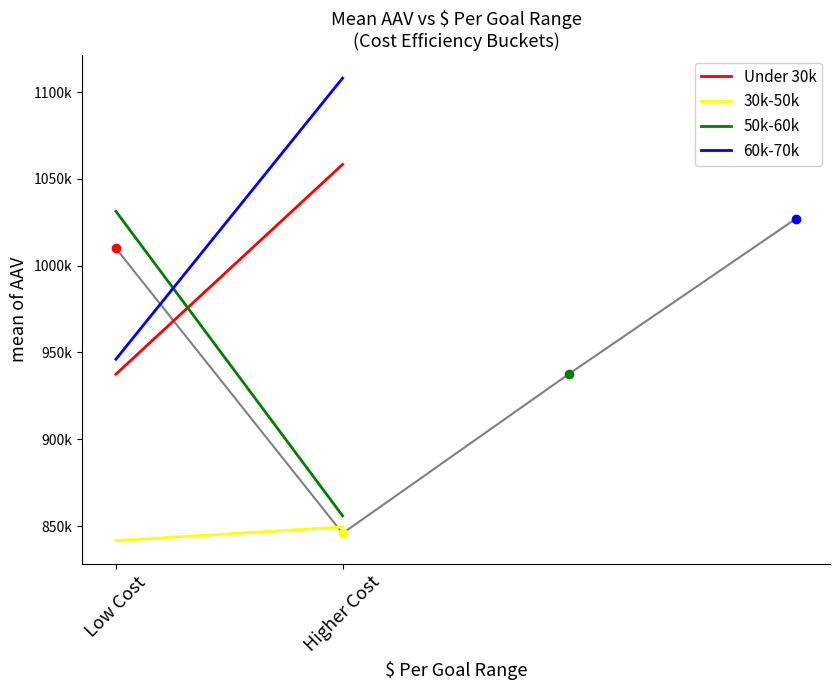

True or false: 60k-70k has a value of 1108041.7 at Higher Cost.

True